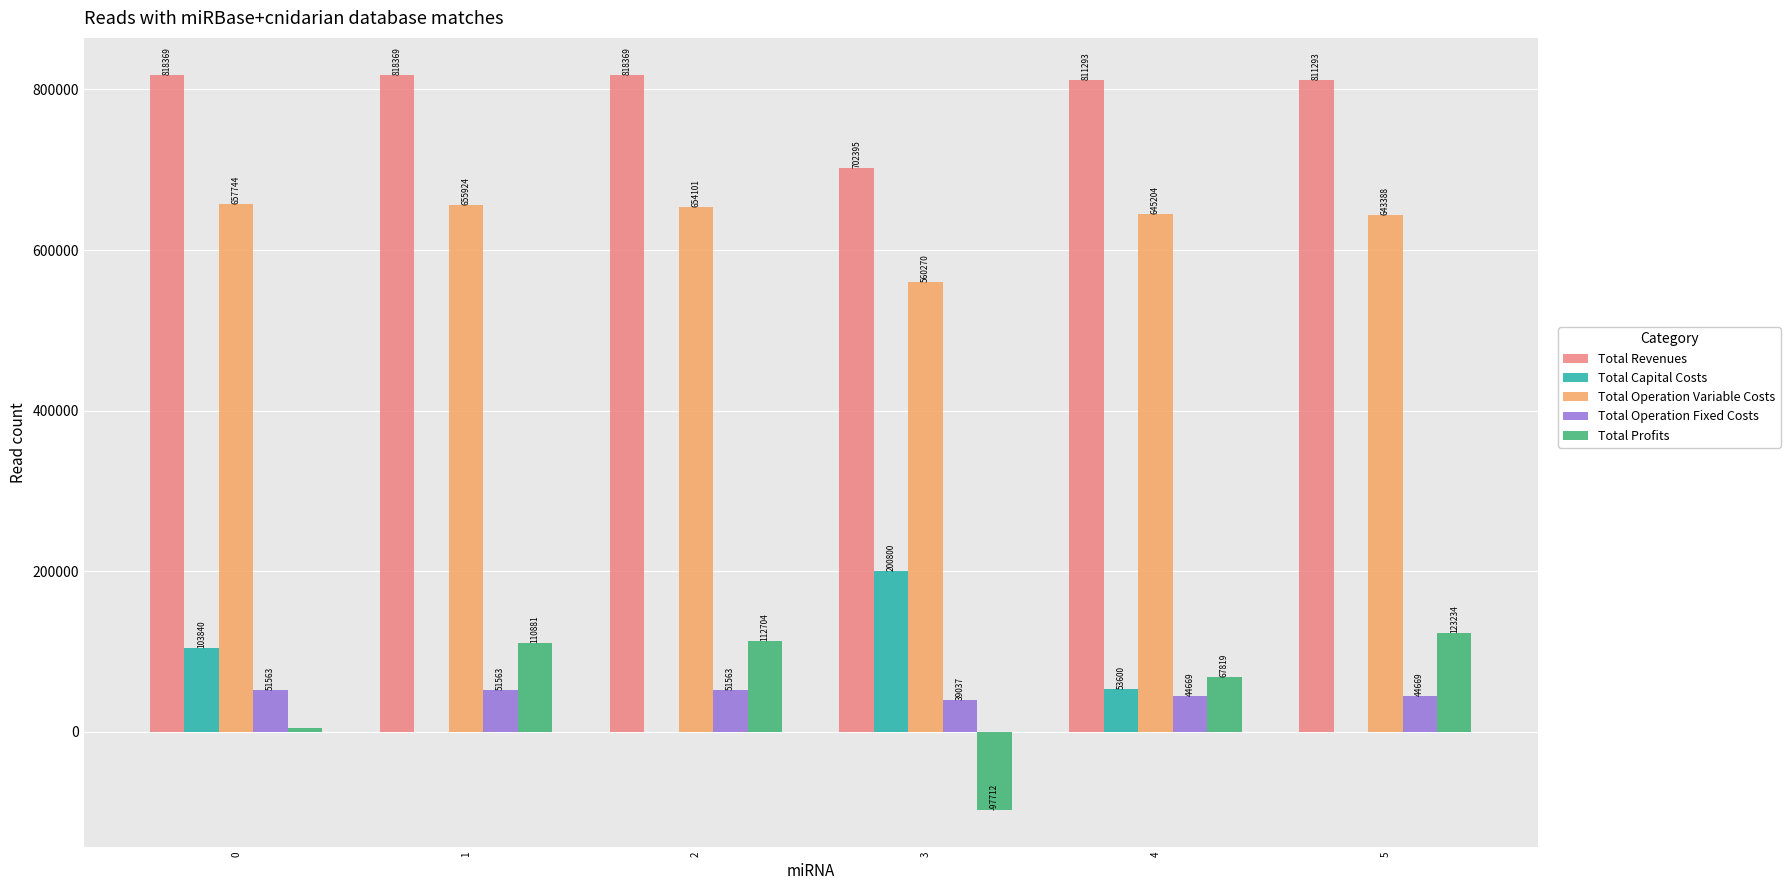

How many groups of bars are there?

6